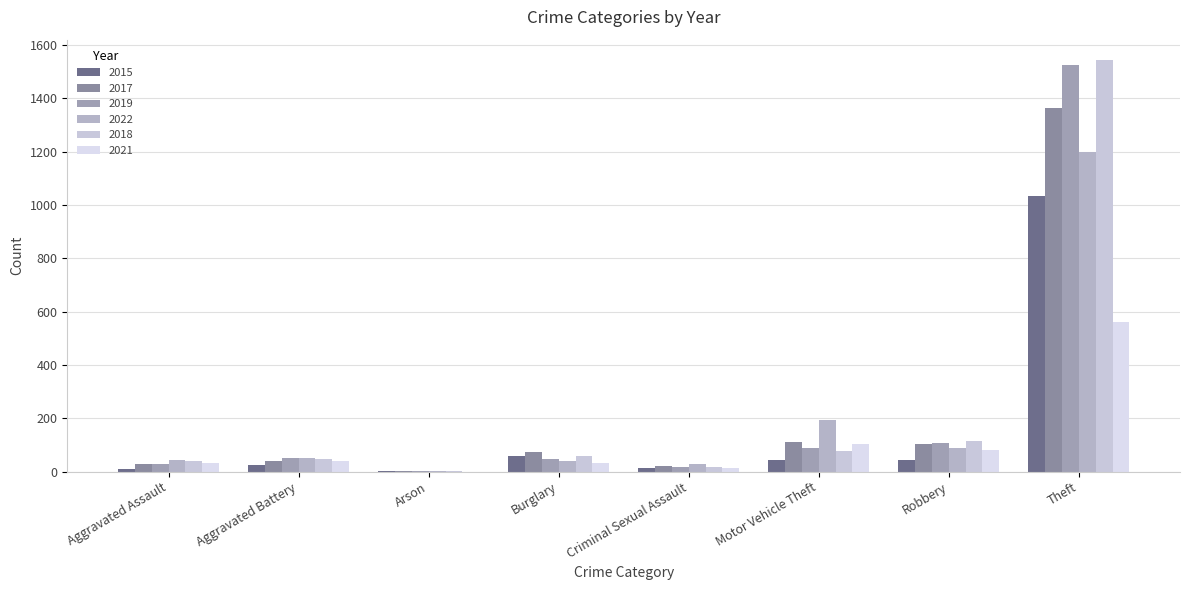

At which label does 2015 first exceed 43?

Burglary